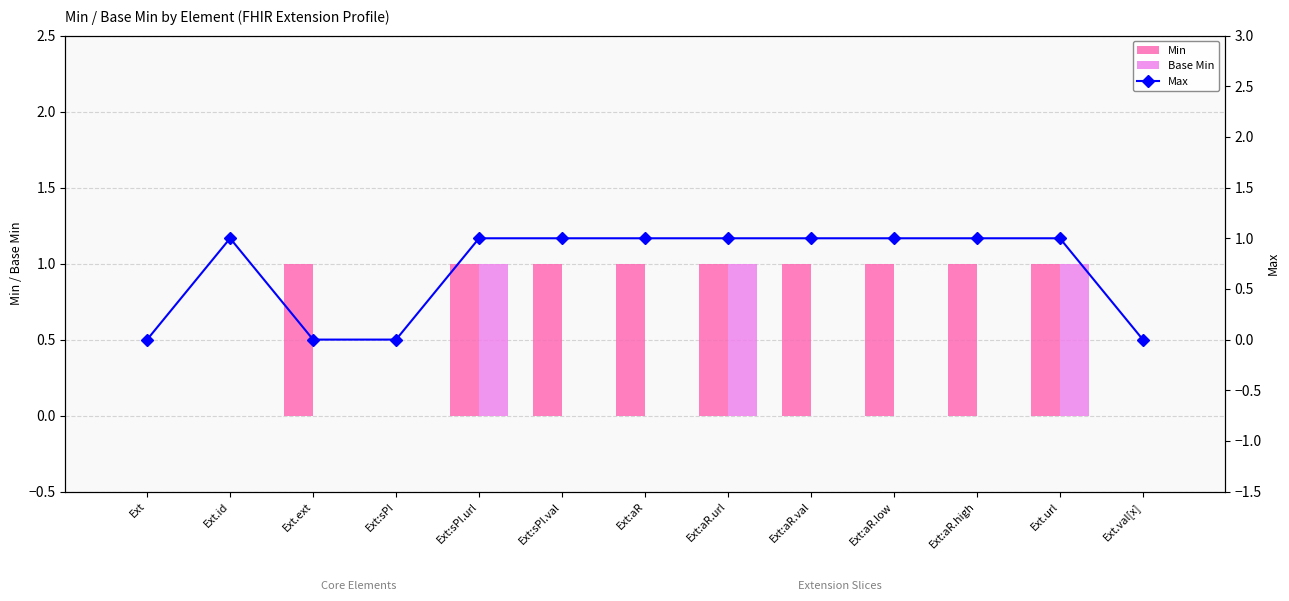

What position from the right is Ext.ext?

11